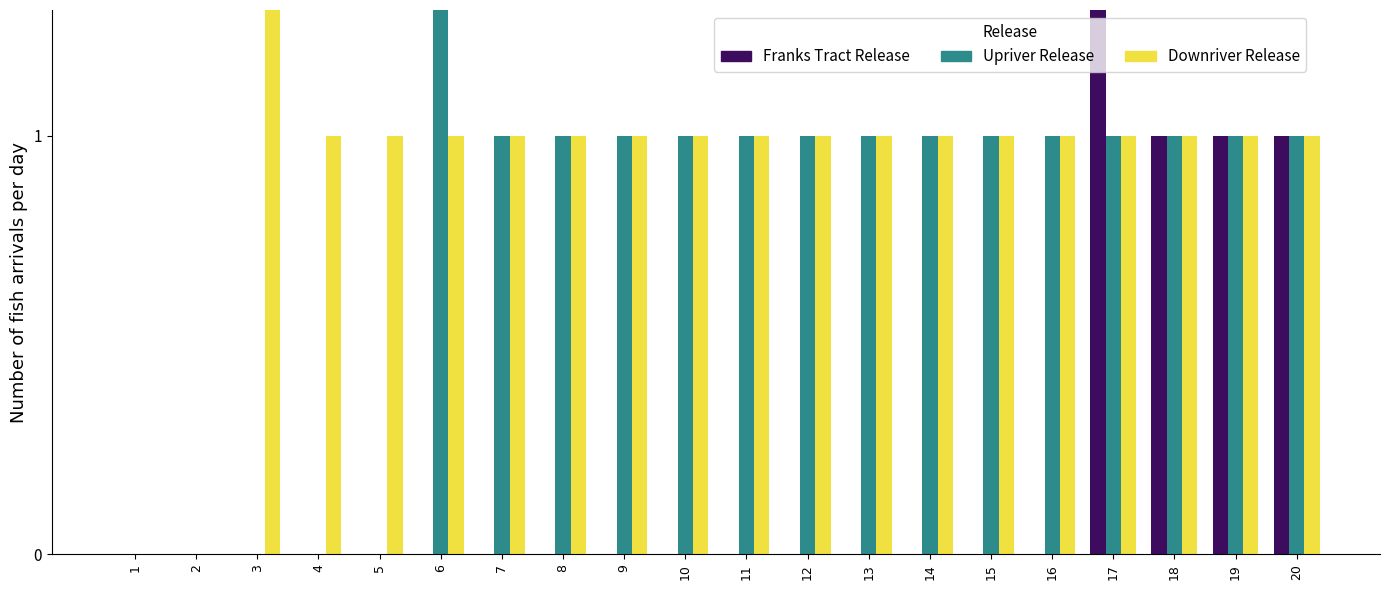

How many Franks Tract Release values are between 0 and 1?

19